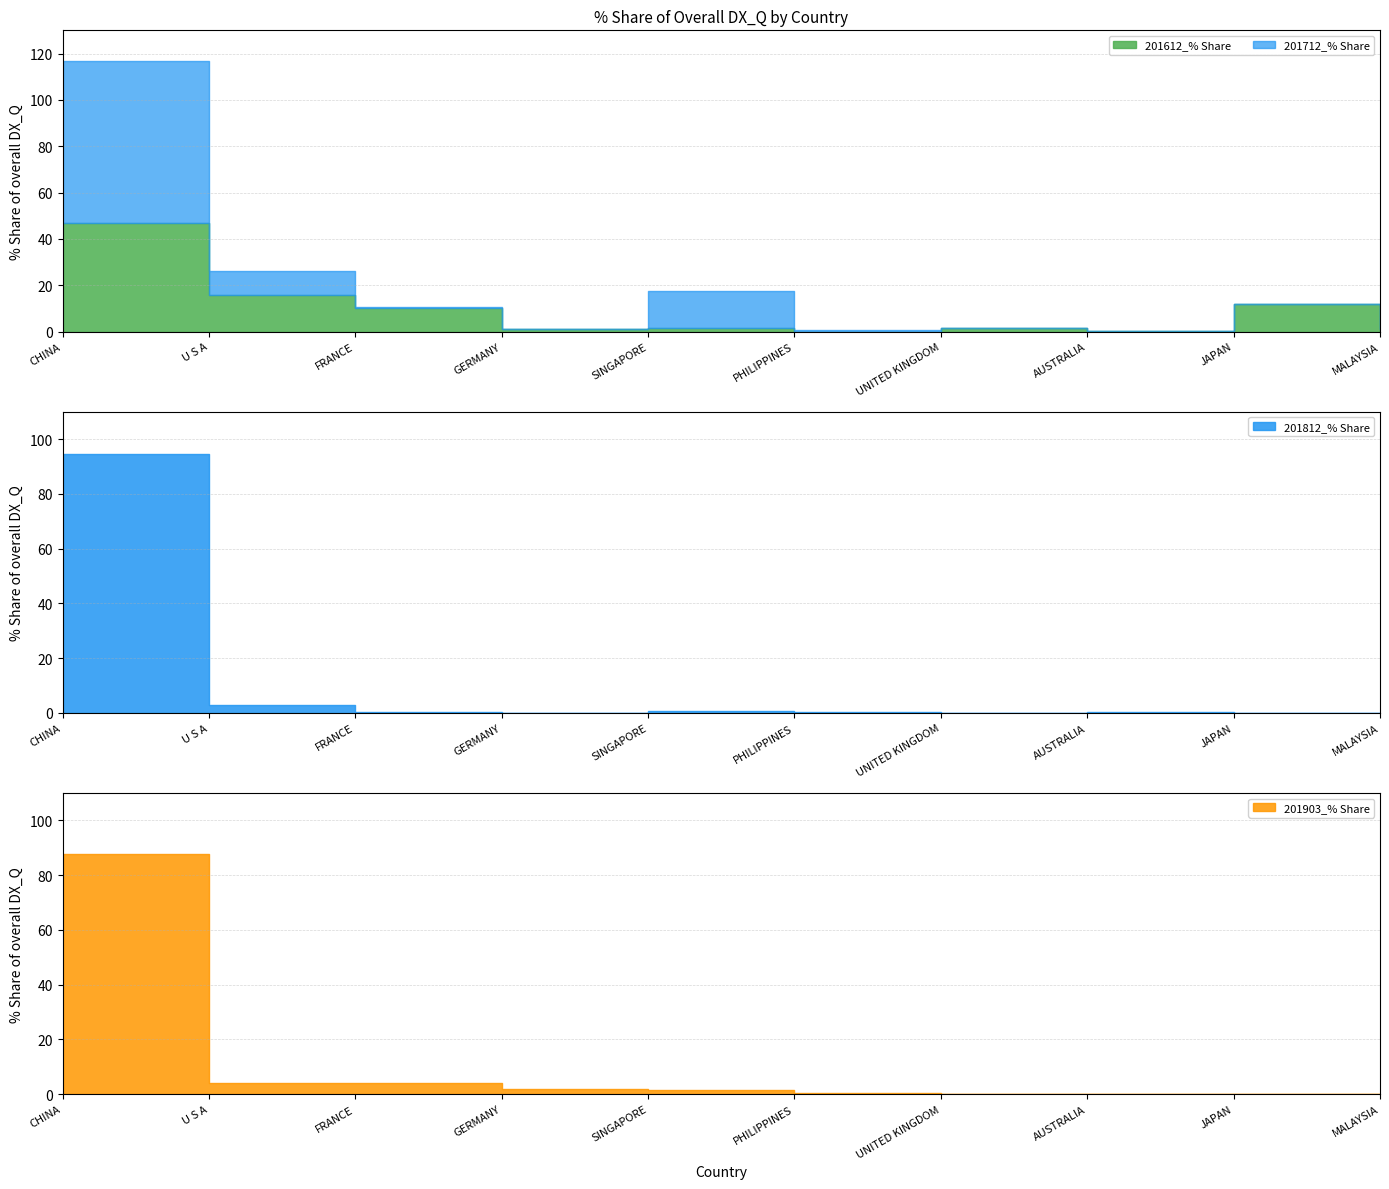

What is the label of the 7th point from the left?

UNITED KINGDOM